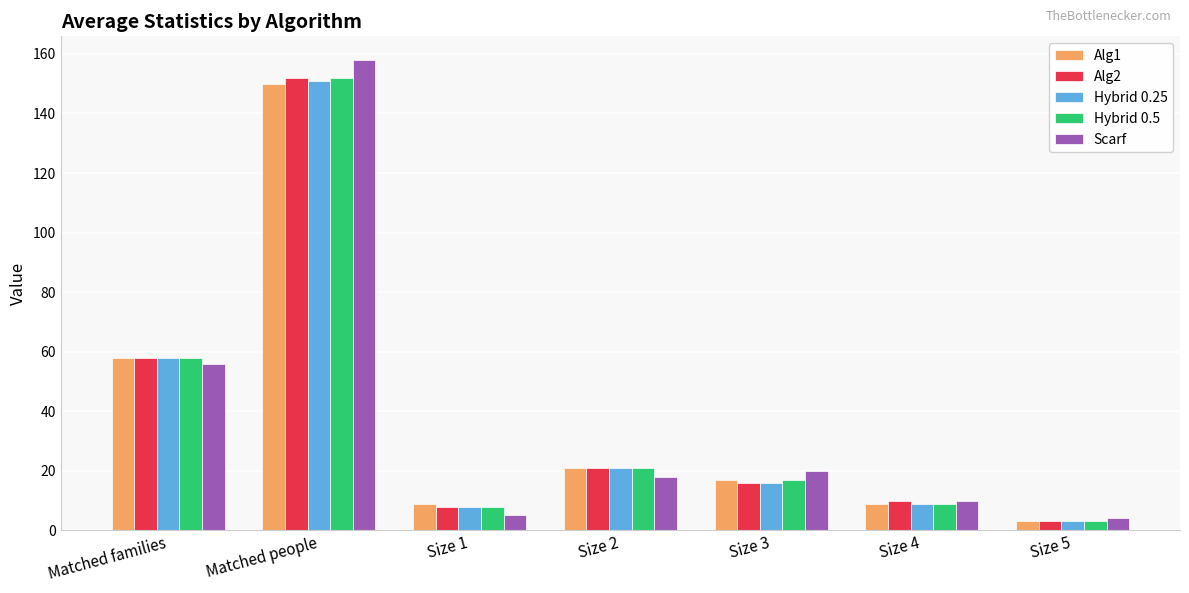

What is the sum of all Alg2 values?

268